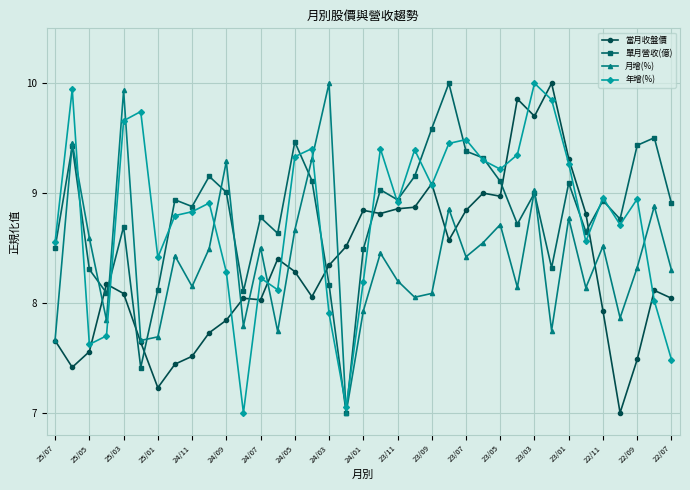

What is the greatest value displayed?

10.0